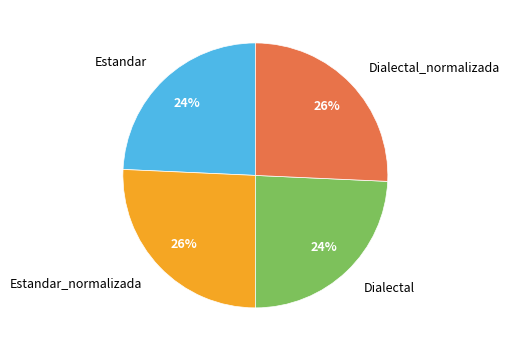

Is the sum of Estandar_normalizada and Dialectal_normalizada greater than half?

Yes